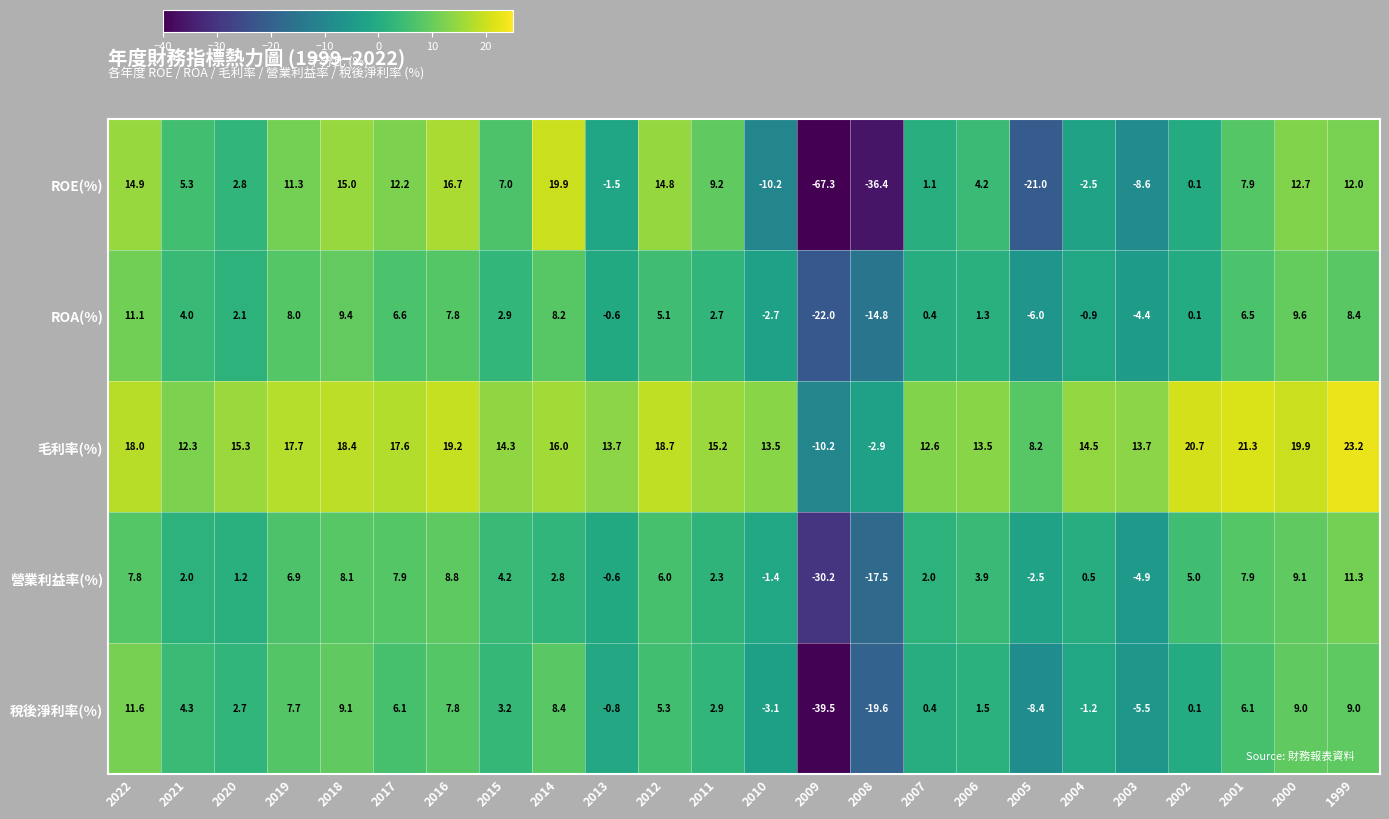

Where does the 營業利益率(%) series first go above 3?

2022